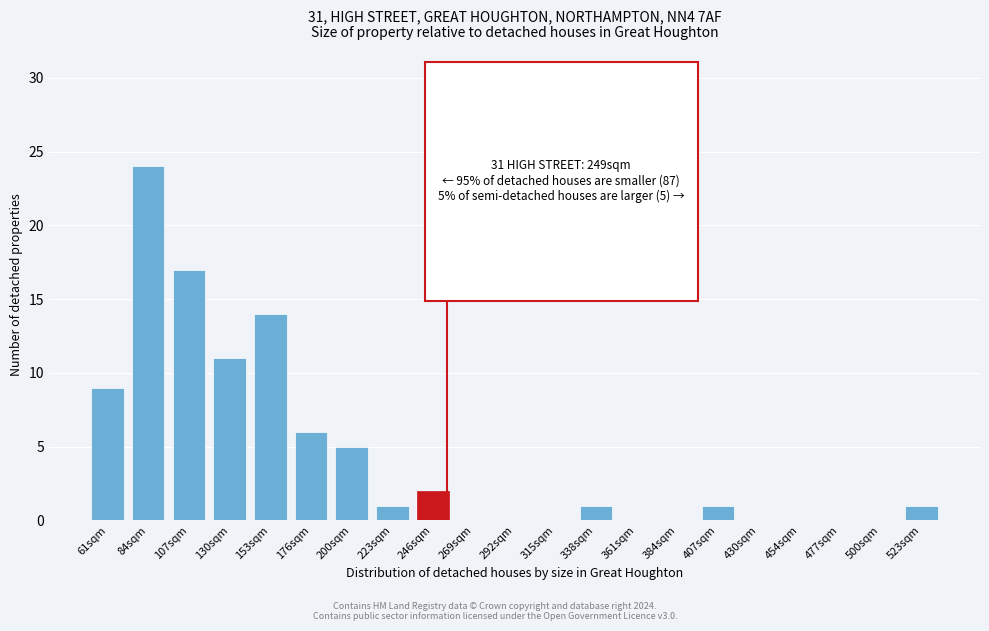

Reading left to right, list all the values displayed in this chart.

61sqm=9	84sqm=24	107sqm=17	130sqm=11	153sqm=14	176sqm=6	200sqm=5	223sqm=1	246sqm=2	269sqm=0	292sqm=0	315sqm=0	338sqm=1	361sqm=0	384sqm=0	407sqm=1	430sqm=0	454sqm=0	477sqm=0	500sqm=0	523sqm=1